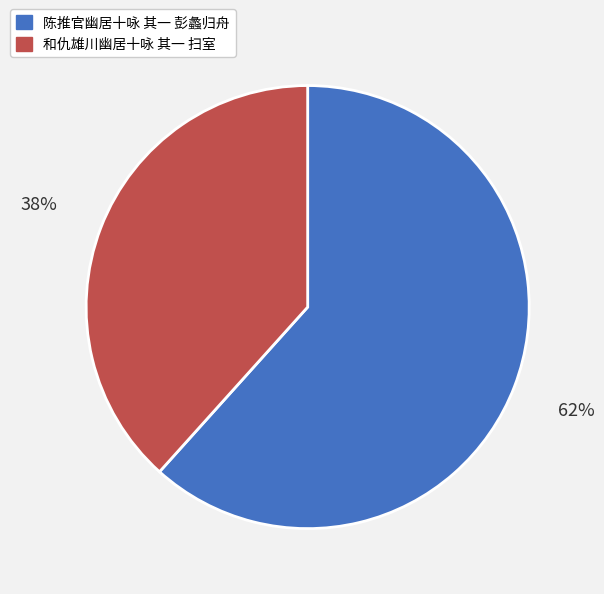

What is the ratio of the value at 和仇雄川幽居十咏 其一 扫室 to the value at 陈推官幽居十咏 其一 彭蠡归舟?

0.6